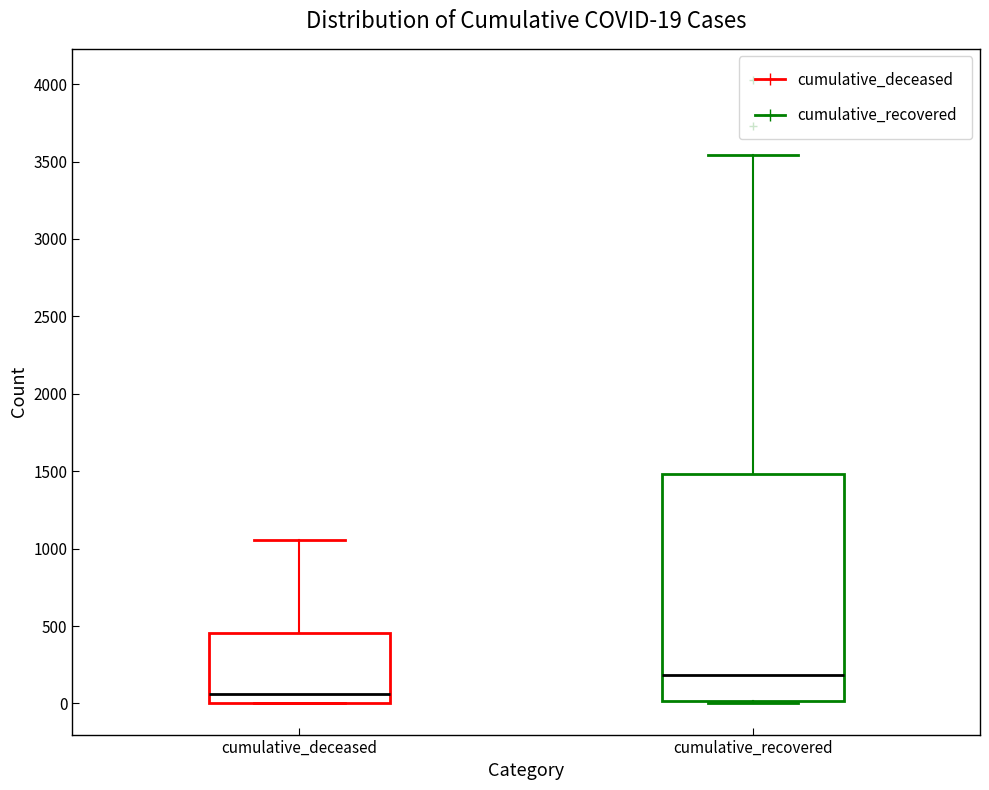

Comparing the boxes themselves (not the whiskers), which one is the tallest?

cumulative_recovered